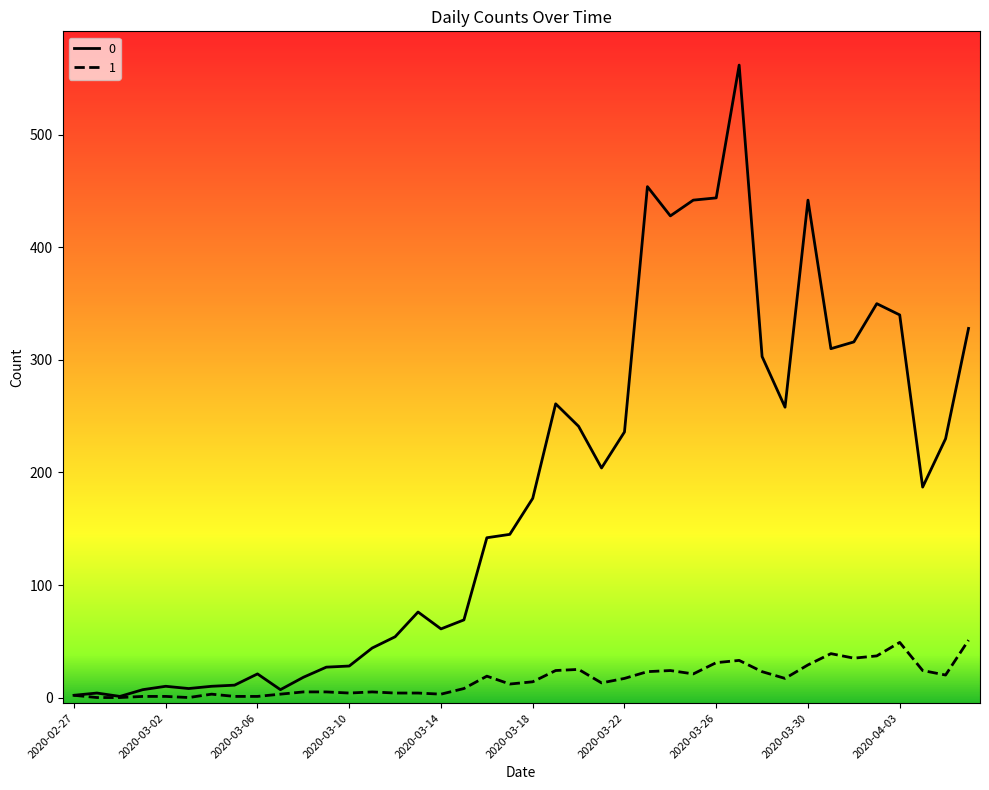

List the series in order of their peak value, highest first.

0, 1